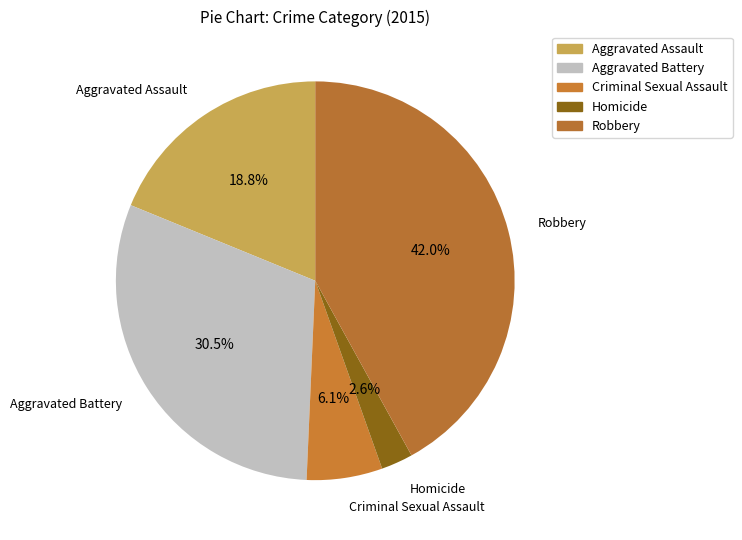

How many slices are in this pie chart?

5